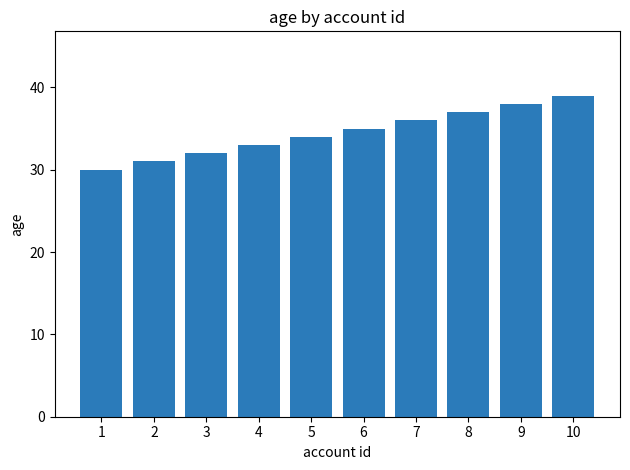

The chart shows a value of 60 at 10. True or false?

False